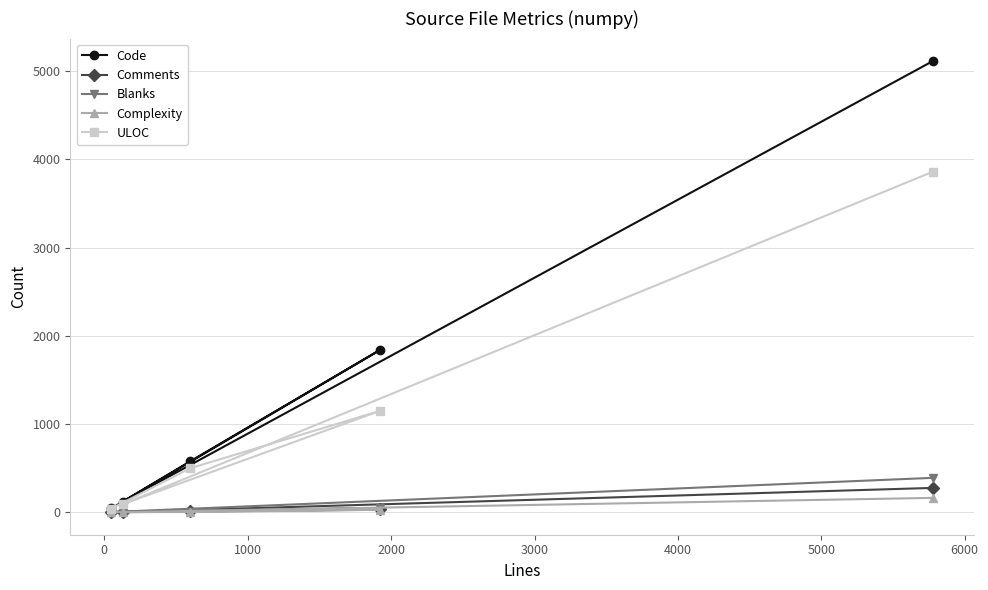

What is the greatest value displayed?

5113